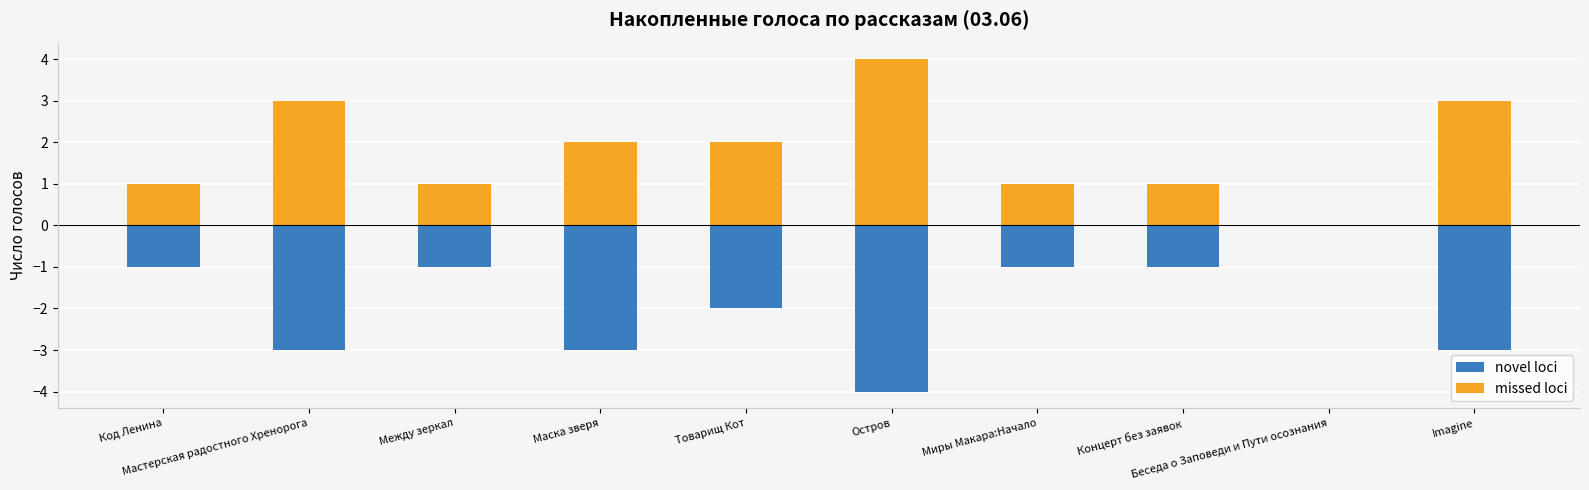

How many bars are there in each group?

2